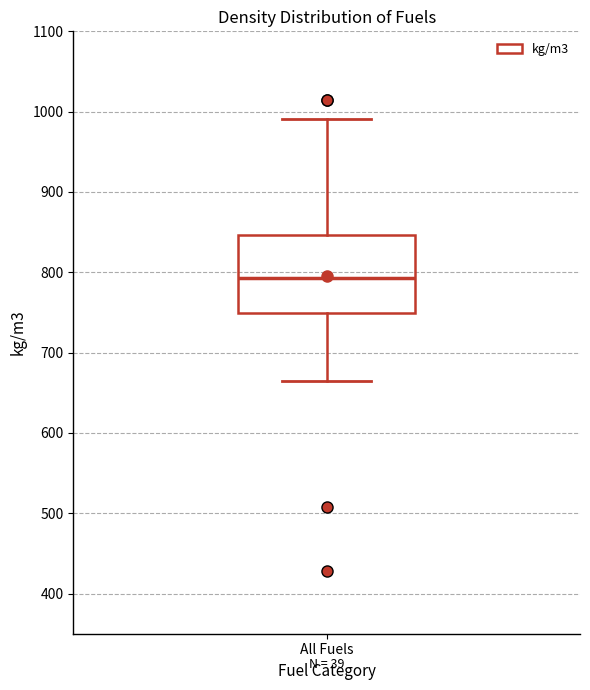

Transcribe this box plot: give where the median line is, the range the box spans, and where the two whiskers end, as read against the y-axis. The values are not printed on the chart, so give them approximately, as read against the axis.

median 790, box 750 to 850, whiskers 670 to 990